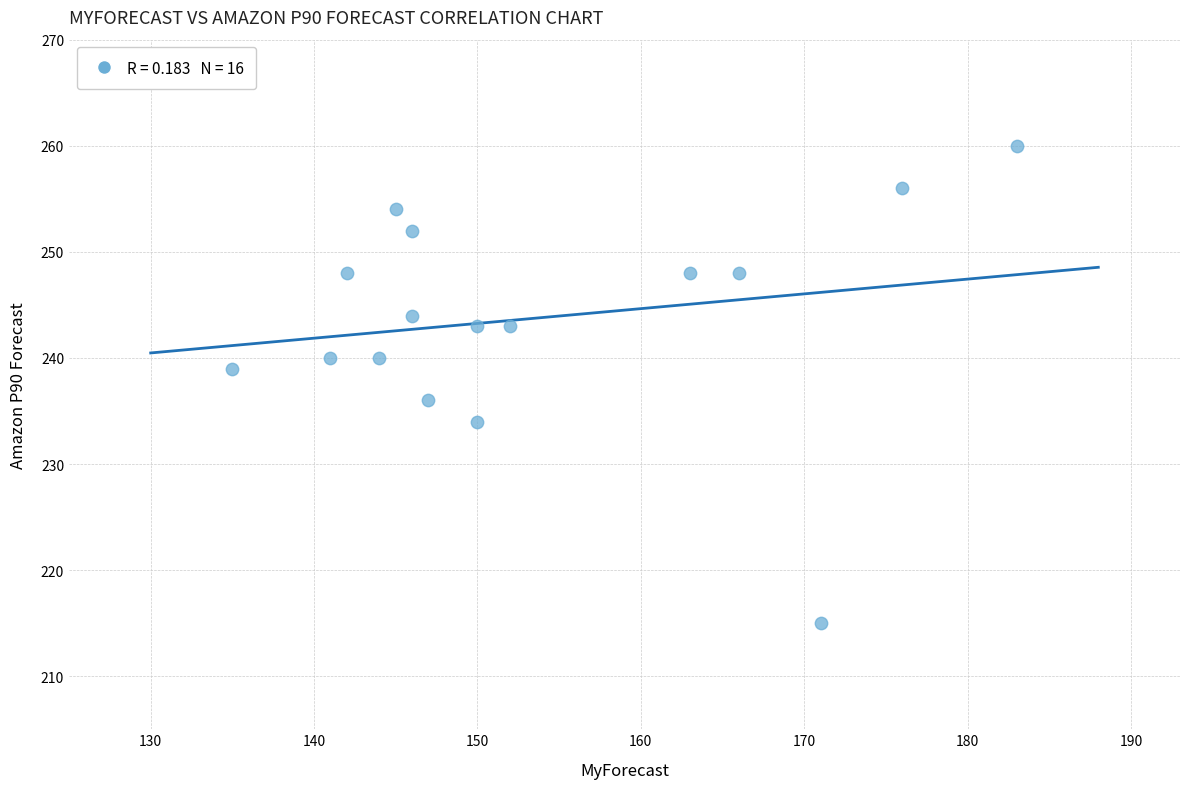

What is the range of Y values (max minus min)?

45